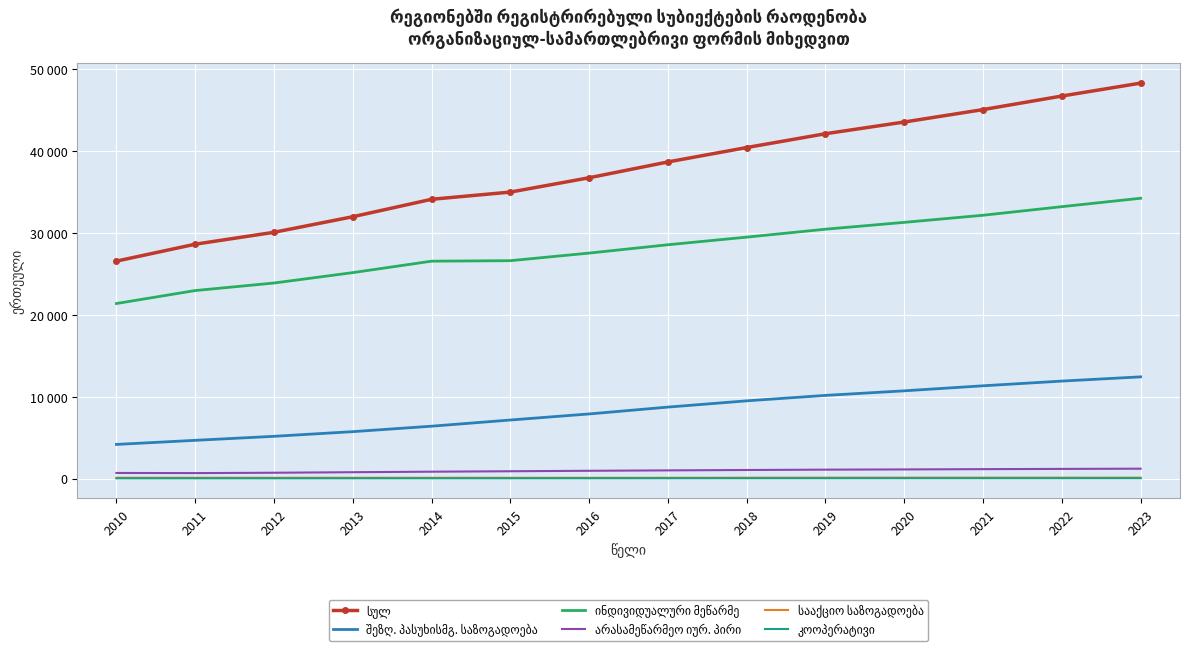

What is the sum of the ინდივიდუალური მეწარმე values at 2021 and 2023?

66443